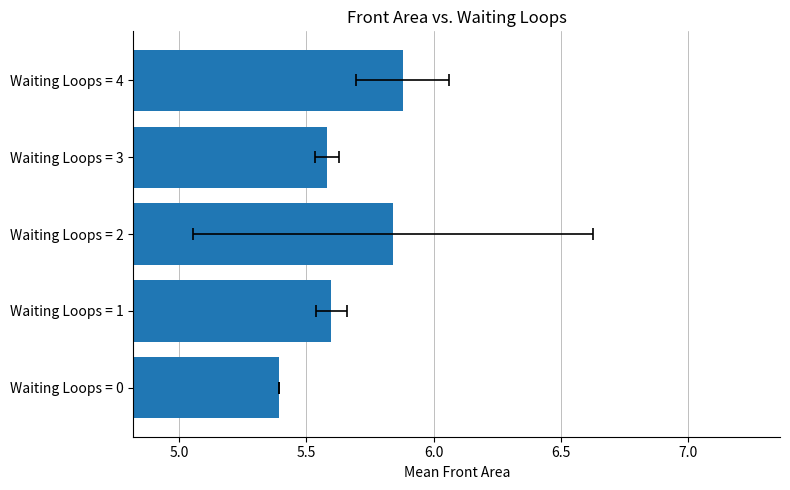

What is the maximum value shown in the chart?

5.9